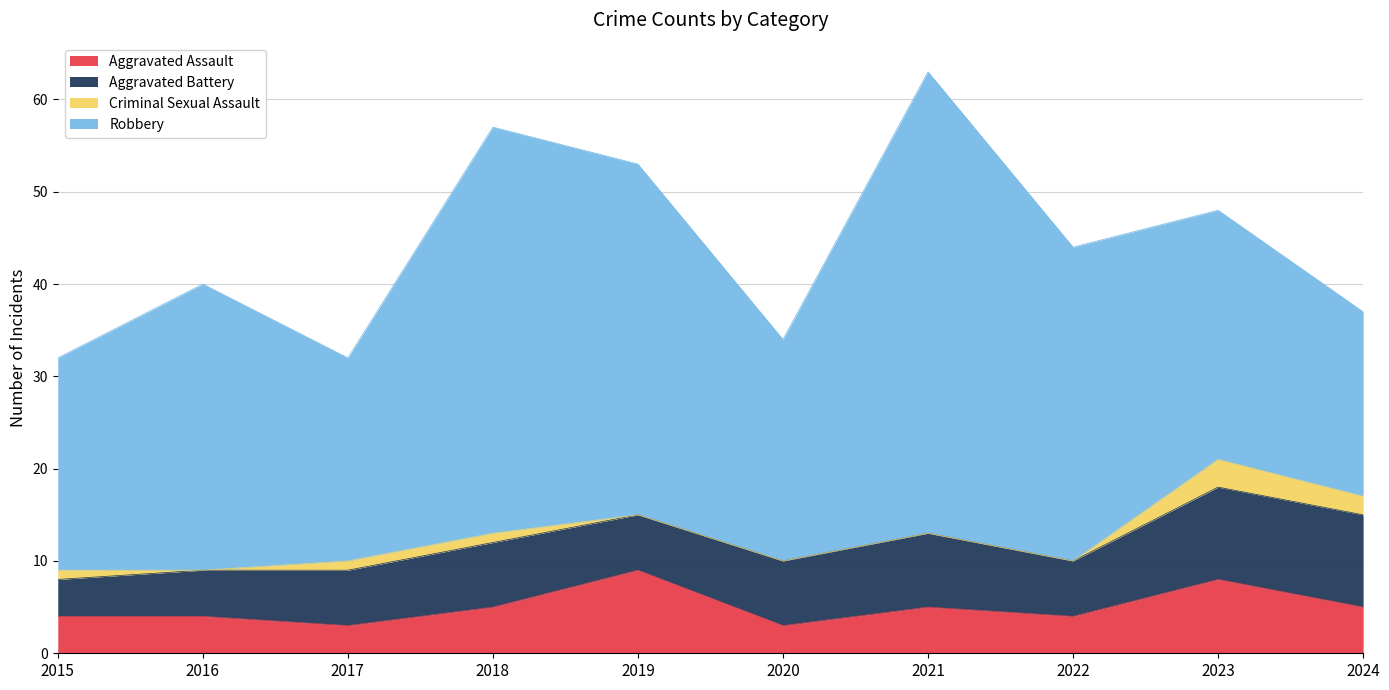

Which series has the largest total across all categories?

Robbery